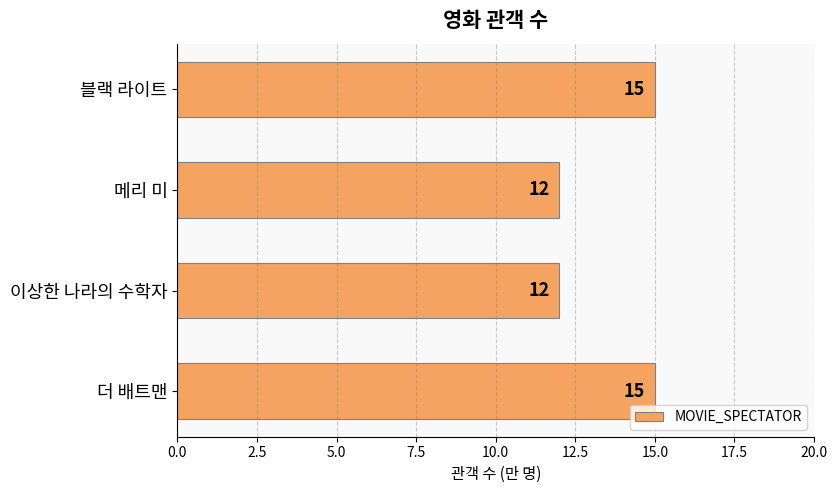

What is the average value?

14